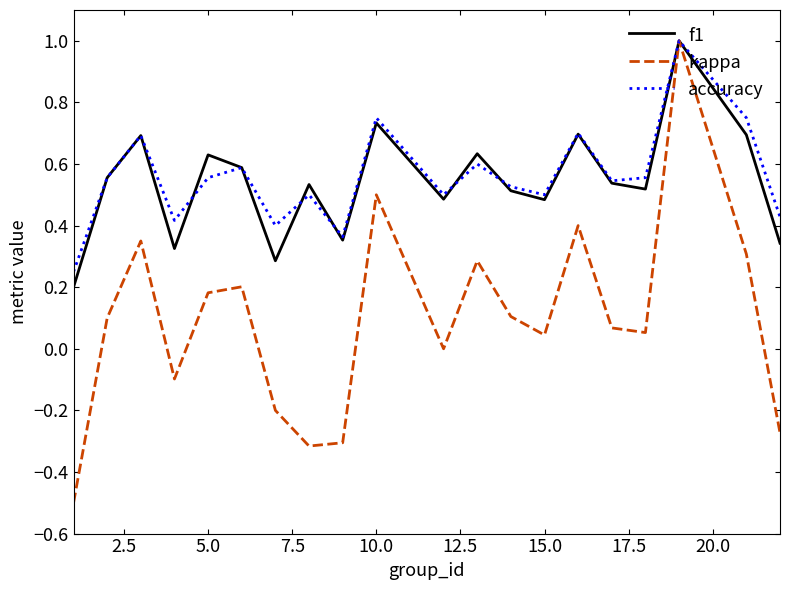

Does the chart display data point markers on the line(s)?

No